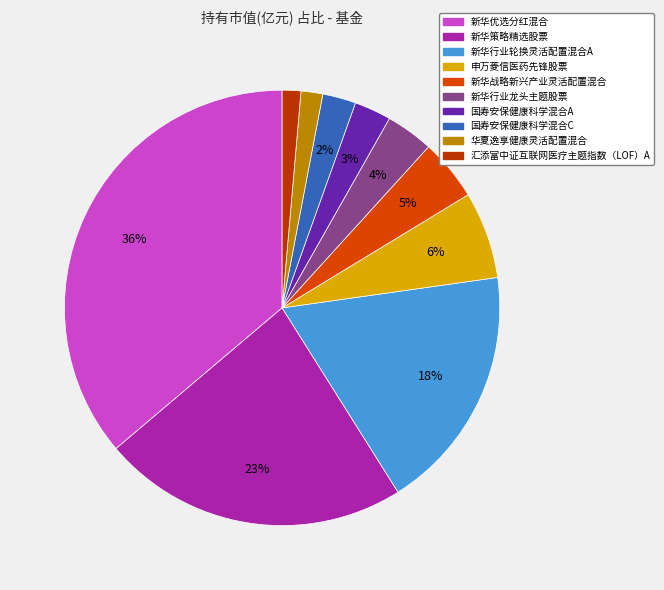

What percentage do 国寿安保健康科学混合A and 华夏逸享健康灵活配置混合 together represent?

4.3%